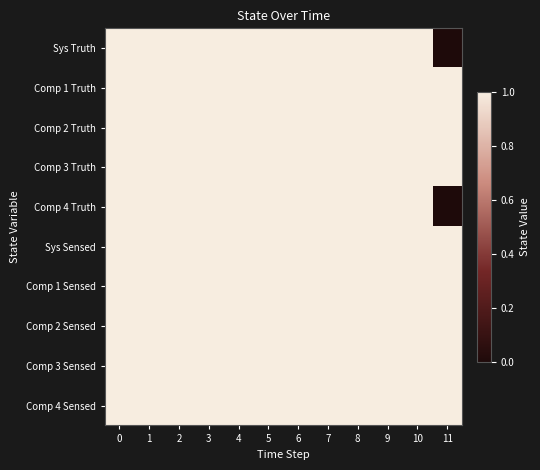

What is the total value across all series at 3?

10